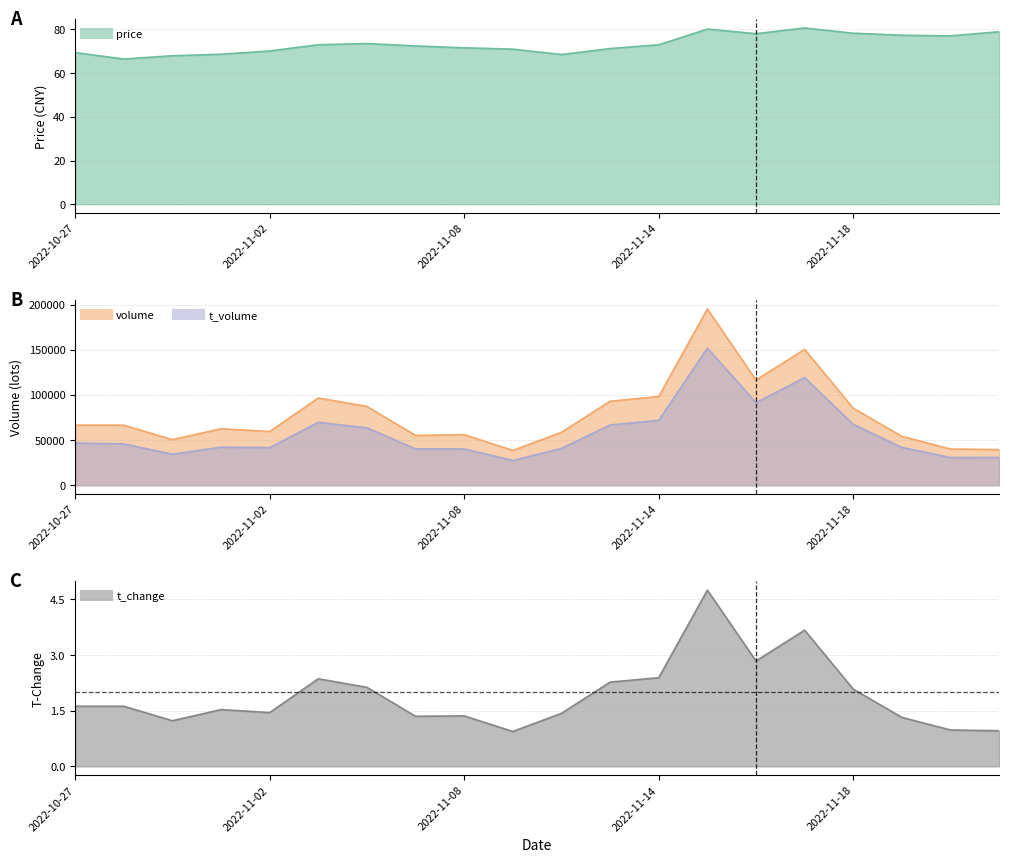

What is the maximum value shown in the chart?

195002.0